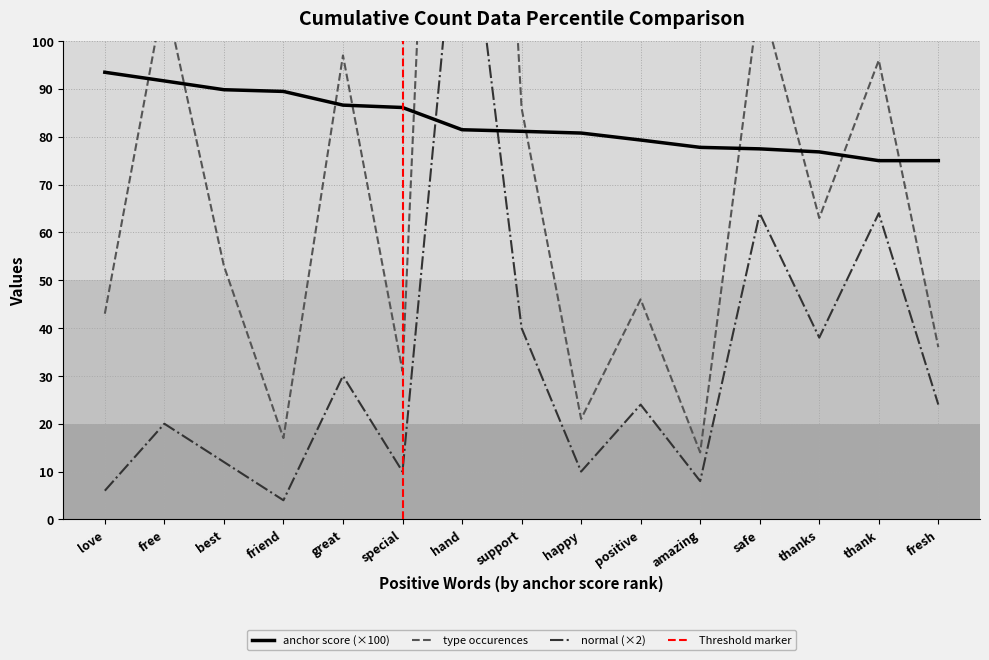

Reading left to right, extract all data points from this chart.

anchor score: 93.5	91.7	89.8	89.5	86.6	86.1	81.5	81.1	80.8	79.3	77.8	77.5	76.8	75.0	75.0
type occurences: 43.0	110.0	53.0	17.0	97.0	31.0	312.0	86.0	21.0	46.0	14.0	110.0	63.0	96.0	36.0
normal: 6.0	20.0	12.0	4.0	30.0	10.0	142.0	40.0	10.0	24.0	8.0	64.0	38.0	64.0	24.0